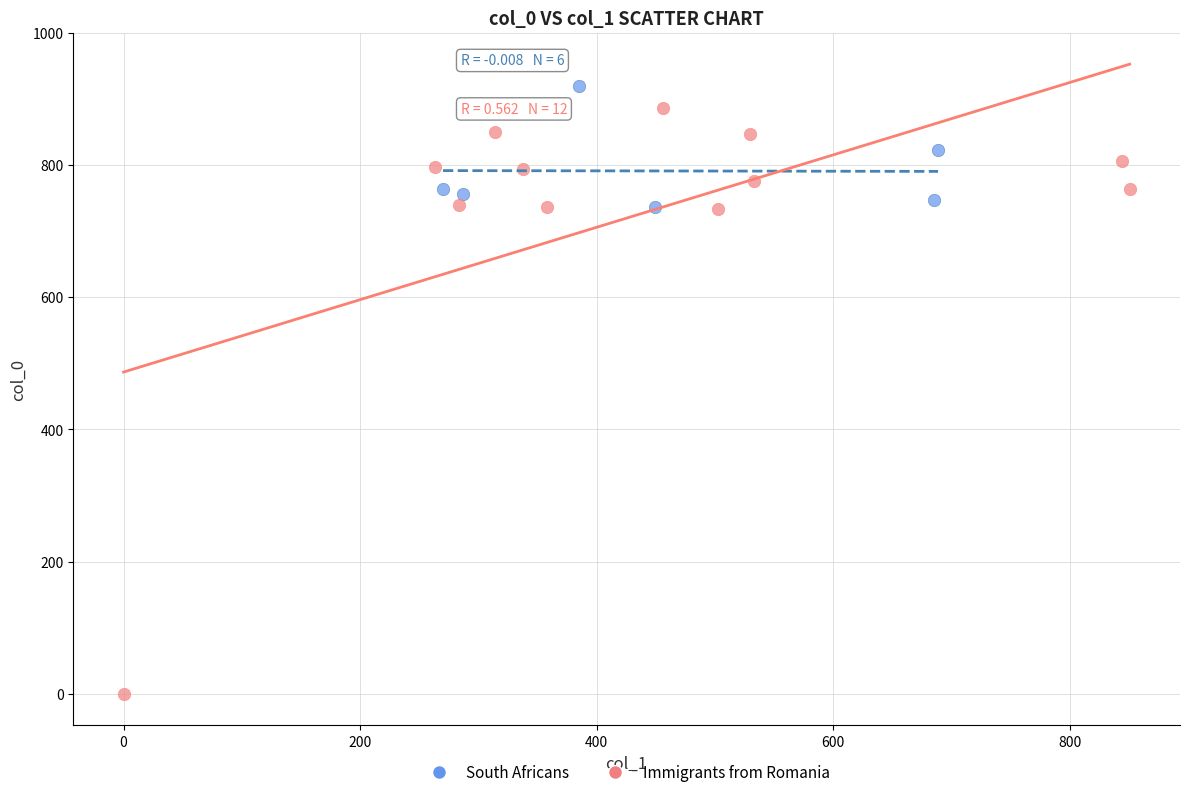

Which series has the widest spread of Y values?

Immigrants from Romania